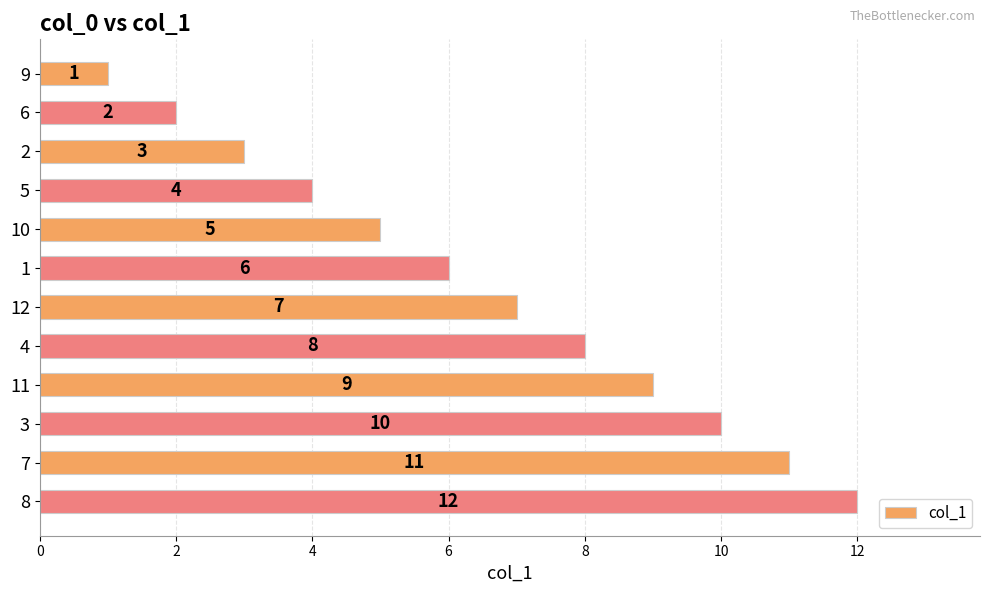

At which label is the value closest to 6?

1